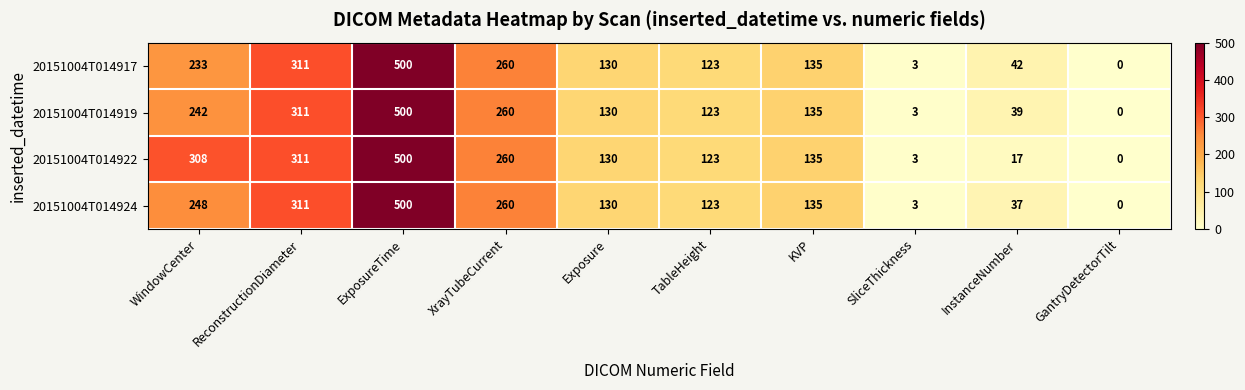

Rank the series at WindowCenter from highest to lowest value.

20151004T014922, 20151004T014924, 20151004T014919, 20151004T014917